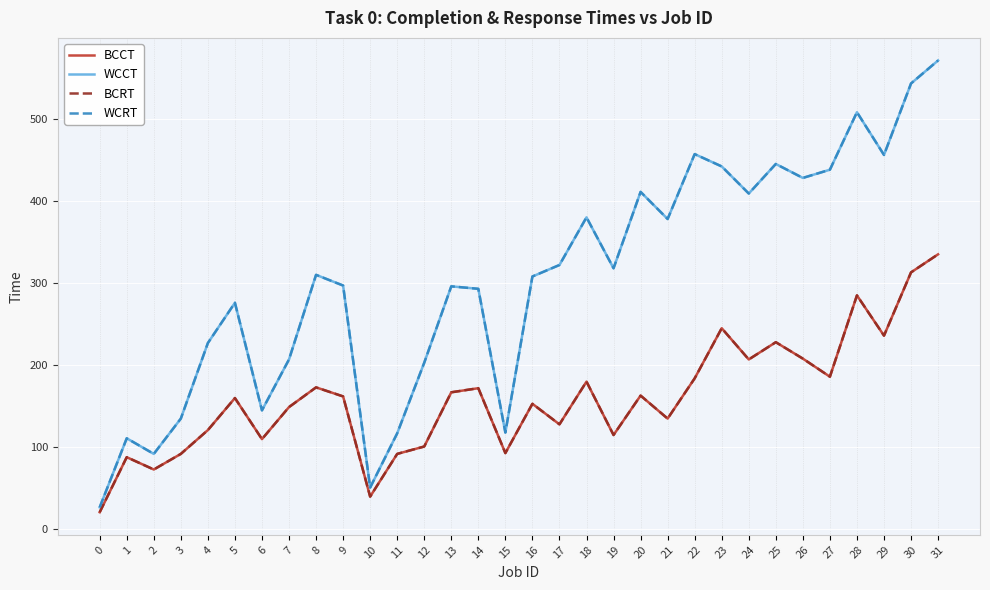

Does the chart have visible grid lines?

Yes